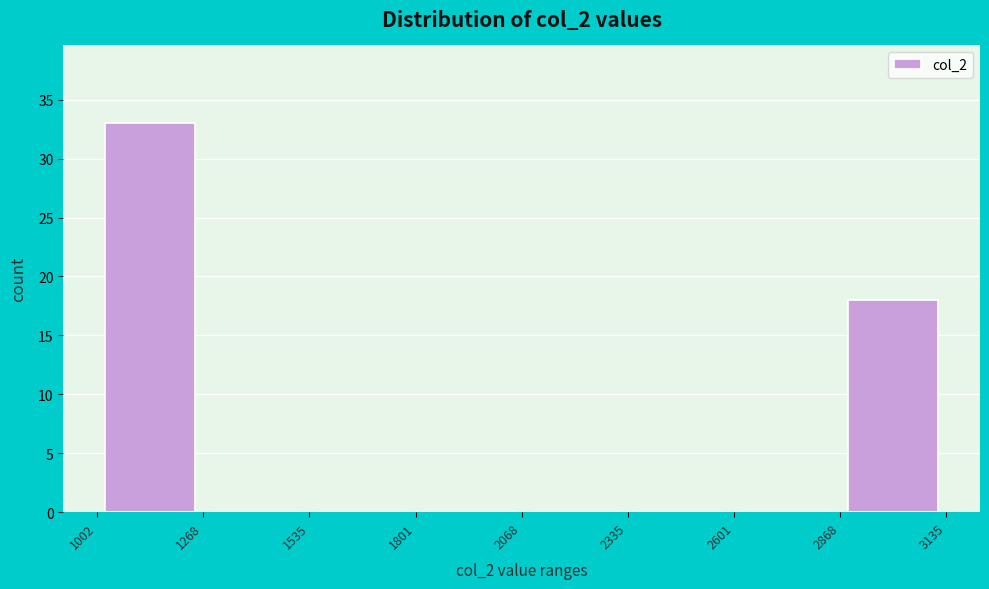

What is the height of the bar covering 1002 to 1268 on the x-axis? The values are not printed on the chart, so give them approximately, as read against the axis.

33